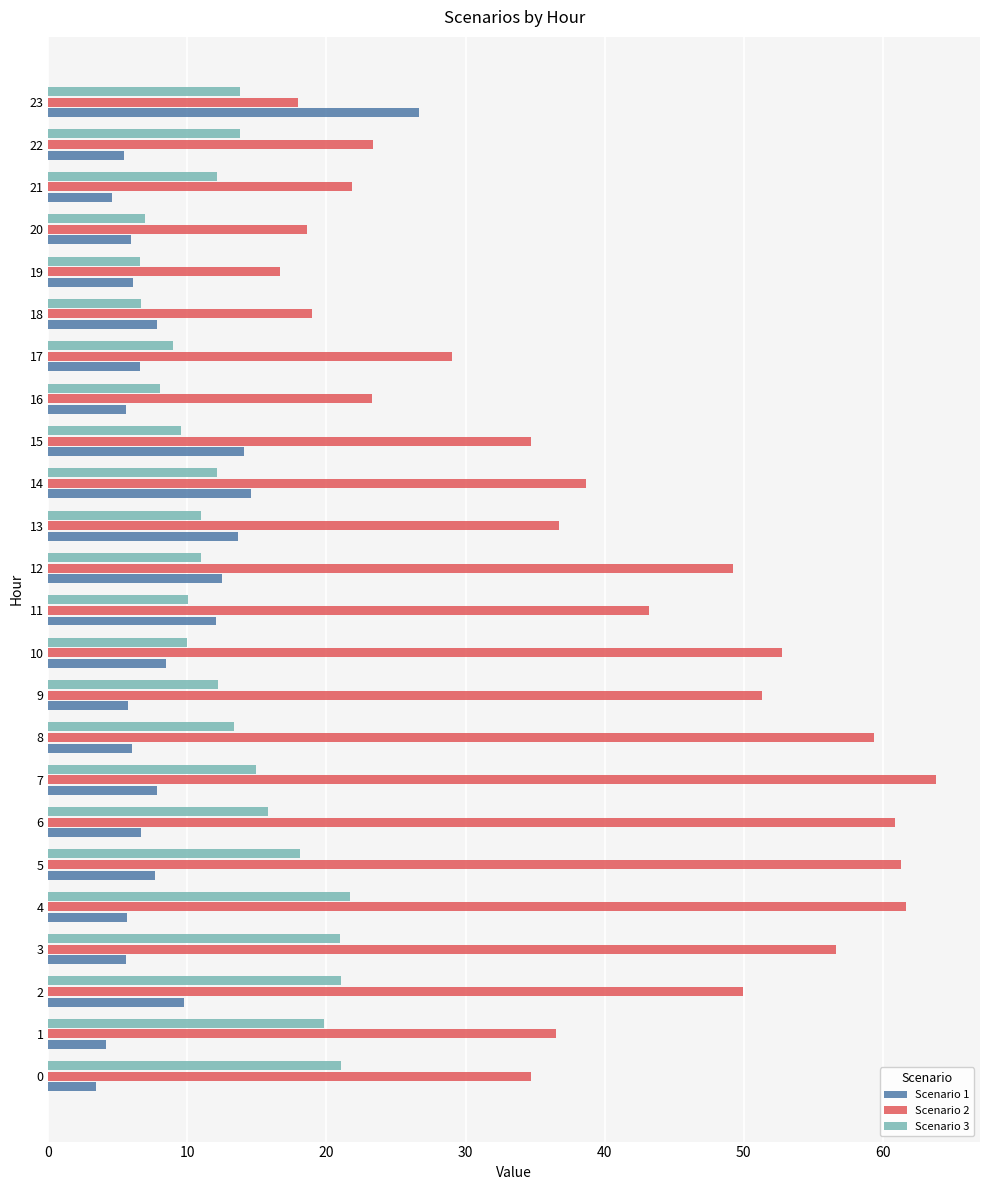

At which label is Scenario 2 closest to 40?

14